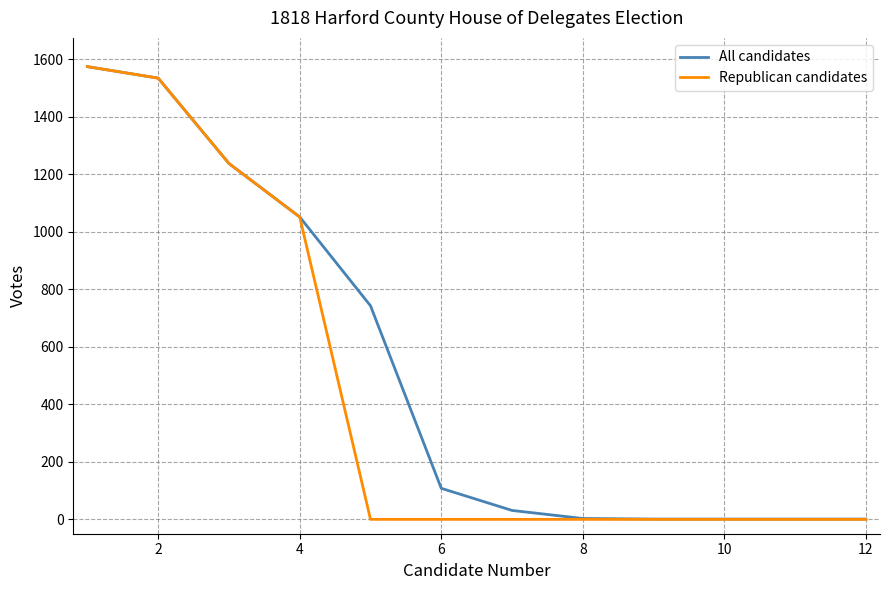

What are all the series names shown in the legend?

All candidates, Republican candidates